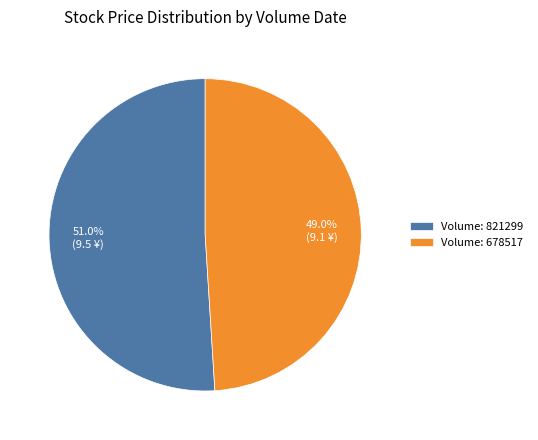

What is the ratio of the value at Volume: 678517 to the value at Volume: 821299?

1.0